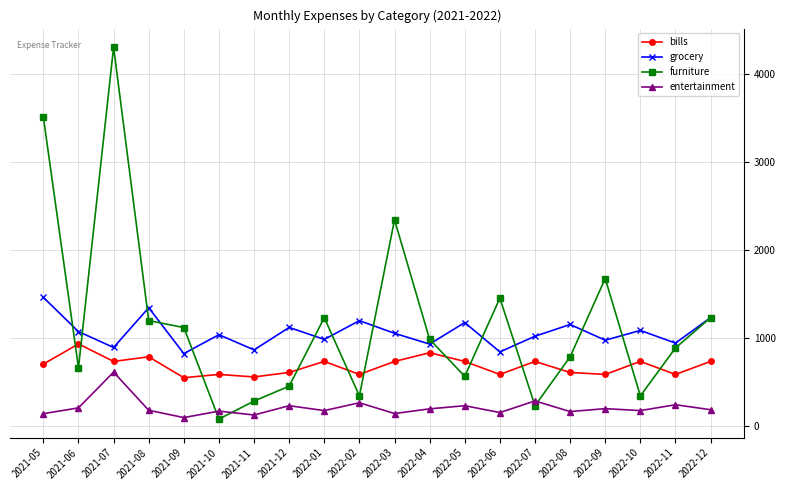

At how many categories does at least one series exceed 2903?

2